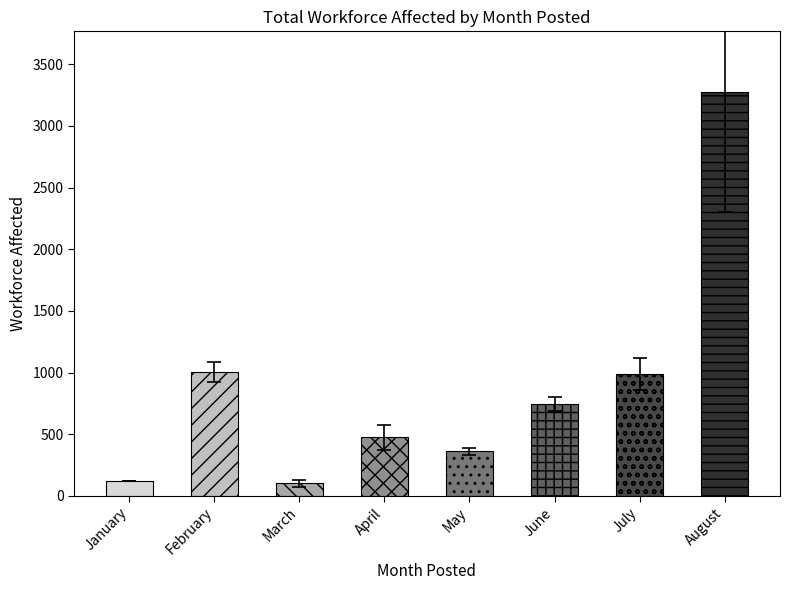

Count the number of categories in the chart.

8